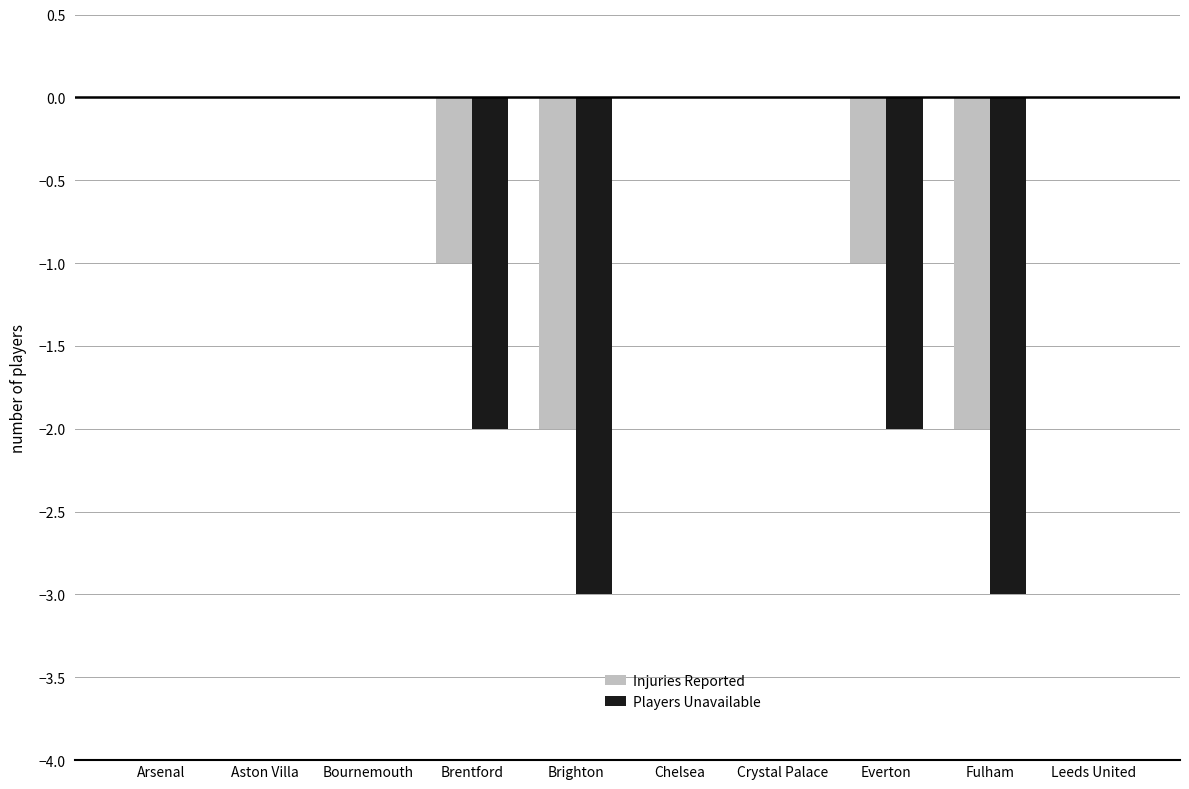

What is the sum of all Injuries Reported values?

-6